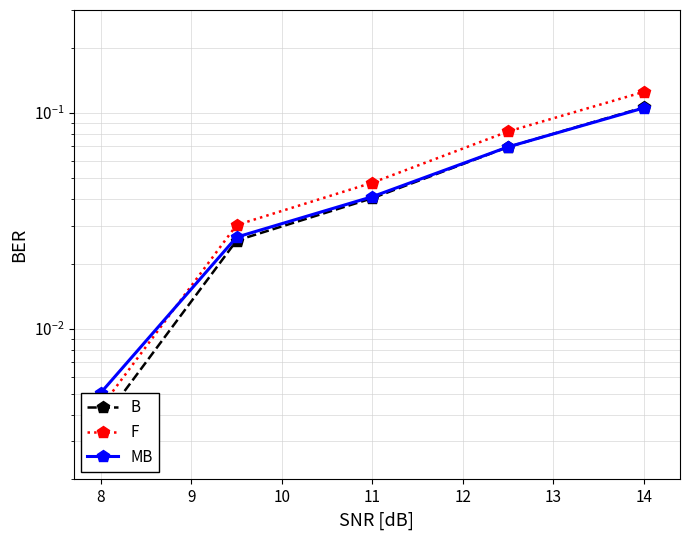

What is the sum of all MB values?

0.2